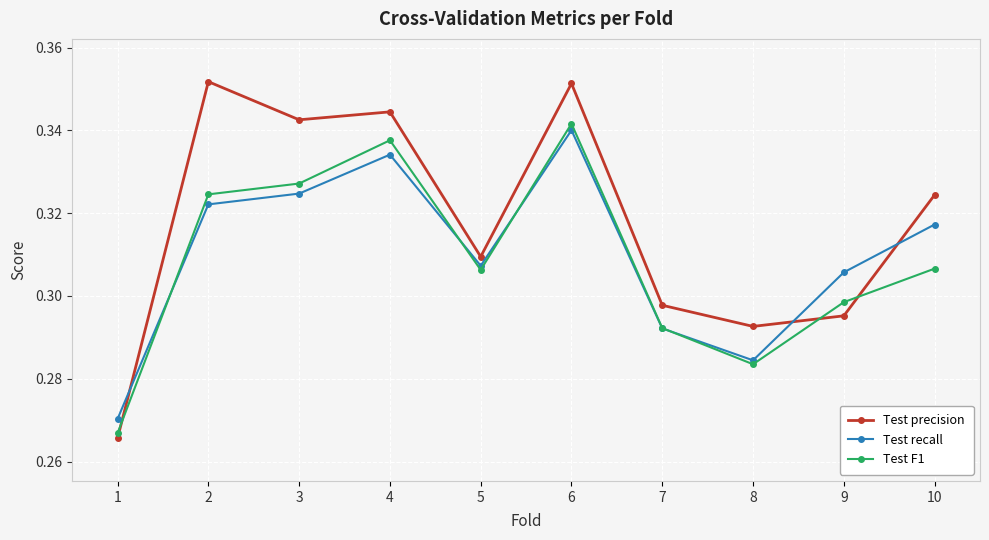

Between which two adjacent categories do Test precision and Test F1 first intersect?

1 and 2